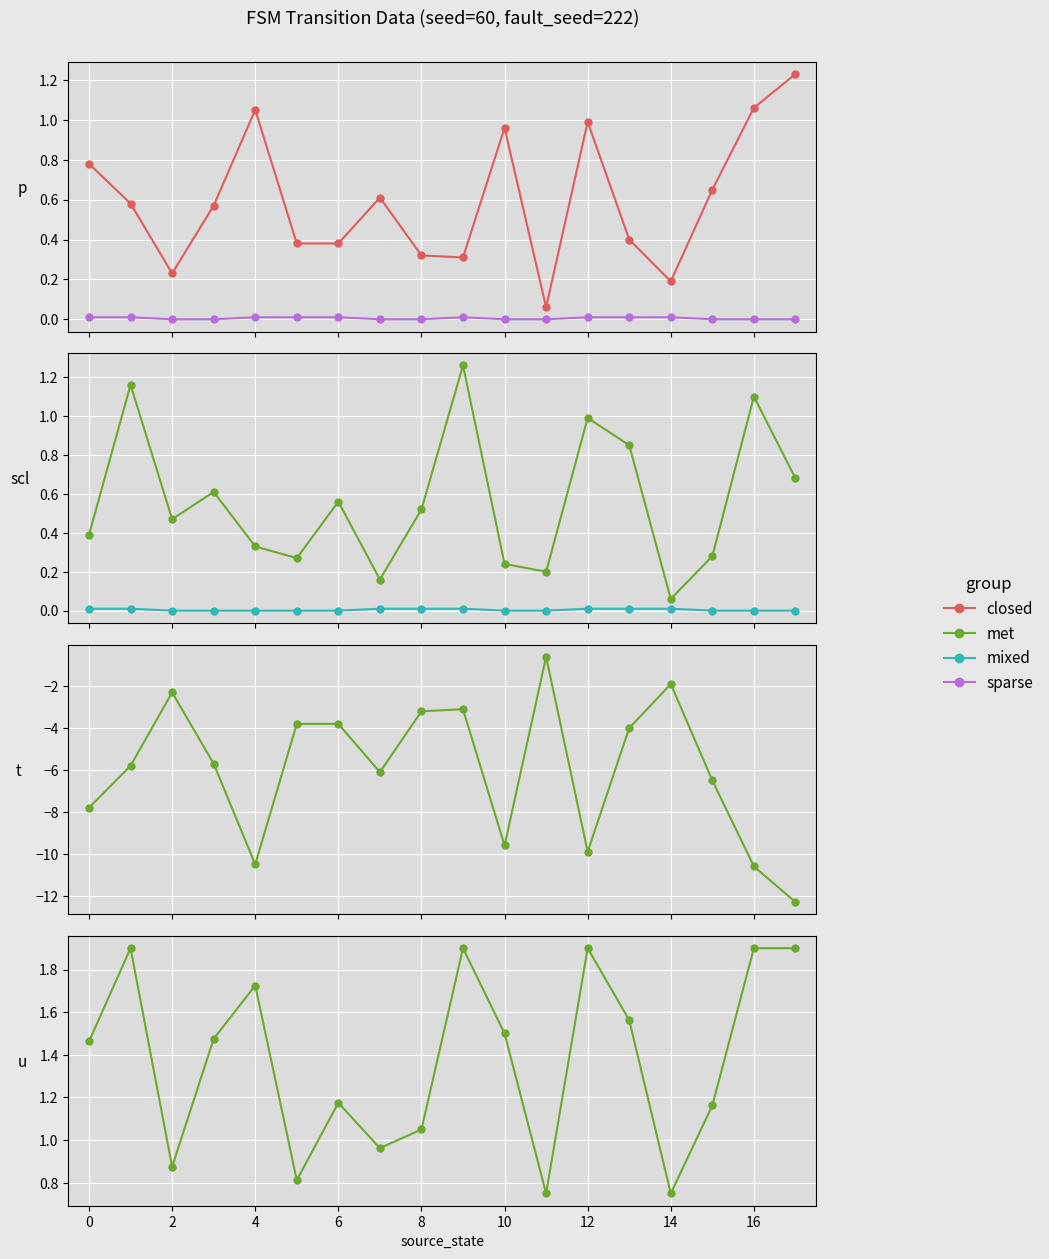

Reading left to right, what are all the values shown in this chart?

closed: 0.8	0.6	0.2	0.6	1.1	0.4	0.4	0.6	0.3	0.3	1.0	0.1	1.0	0.4	0.2	0.7	1.1	1.2
sparse: 0.0	0.0	0.0	0.0	0.0	0.0	0.0	0.0	0.0	0.0	0.0	0.0	0.0	0.0	0.0	0.0	0.0	0.0
met: 1.5	1.9	0.9	1.5	1.7	0.8	1.2	1.0	1.1	1.9	1.5	0.8	1.9	1.6	0.8	1.2	1.9	1.9
mixed: 0.0	0.0	0.0	0.0	0.0	0.0	0.0	0.0	0.0	0.0	0.0	0.0	0.0	0.0	0.0	0.0	0.0	0.0